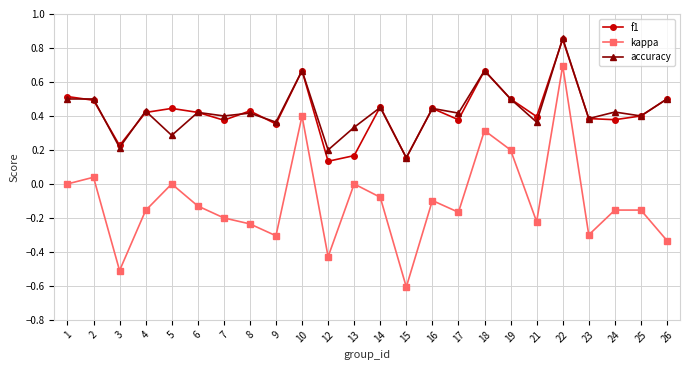

Is it true that accuracy equals 0.7 at 17?

False